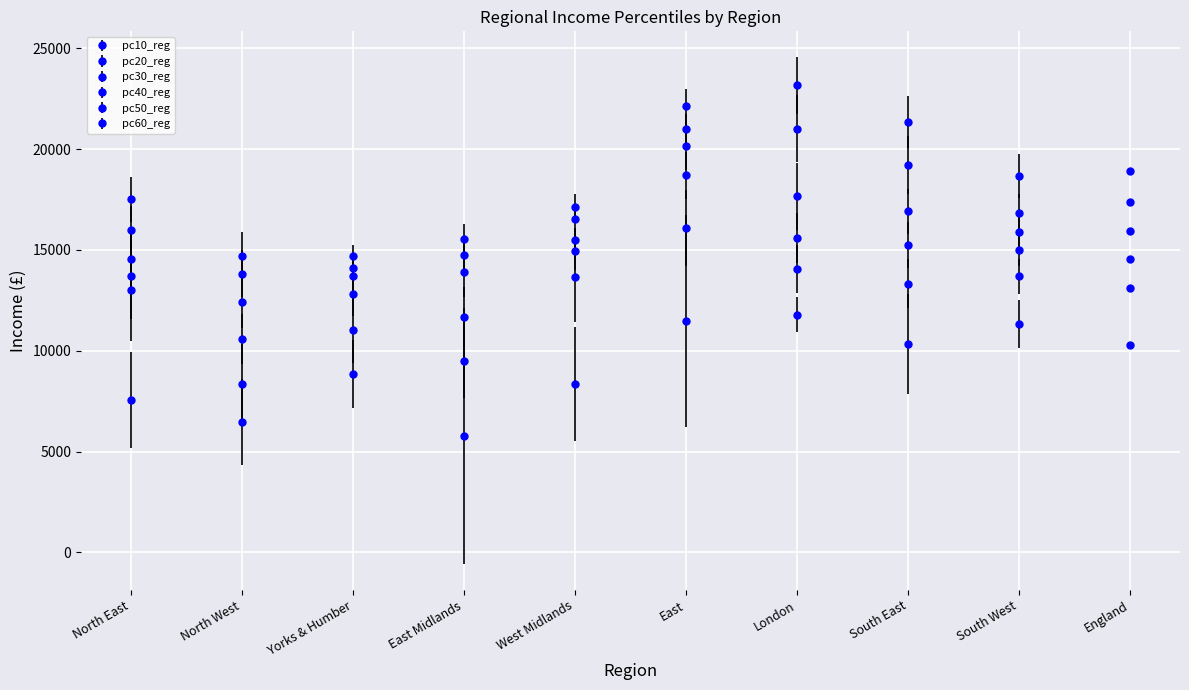

How many values in the pc60_reg series are below 18679?

5